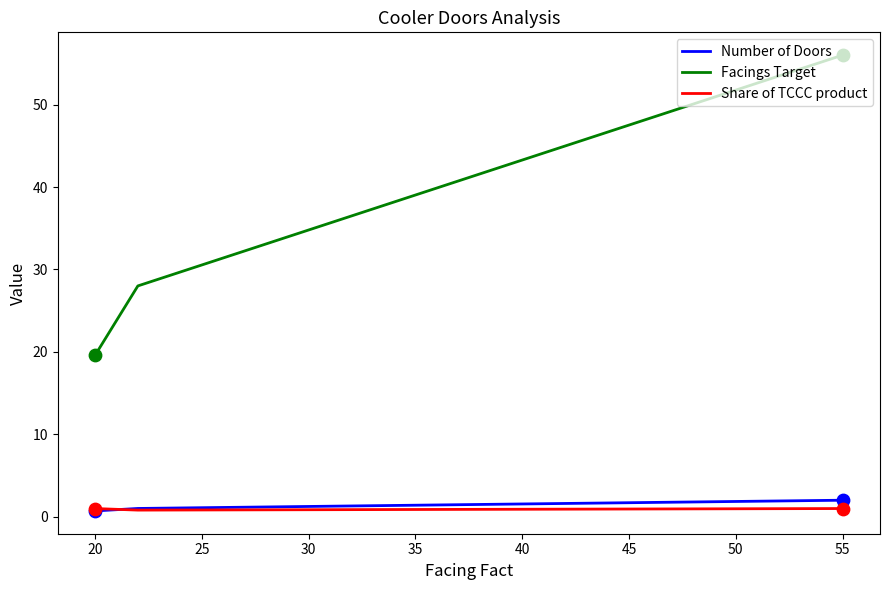

Which series has the widest spread of values?

Facings Target